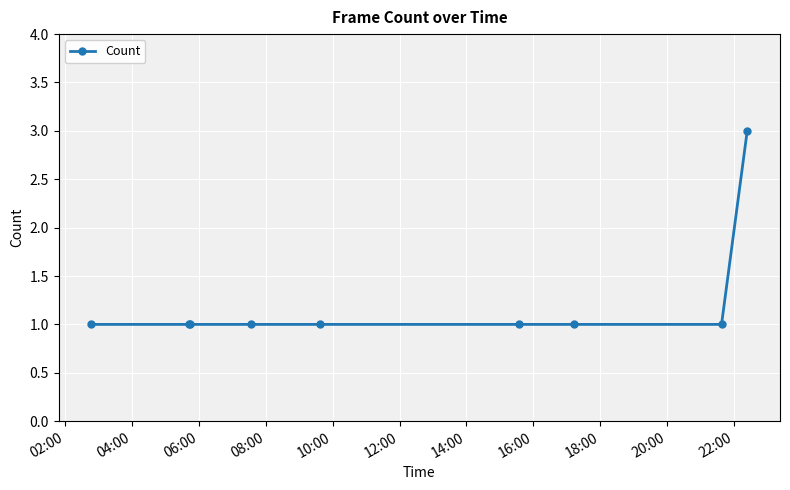

Reading right to left, list all the values displayed in this chart.

3	1	1	1	1	1	1	1	1